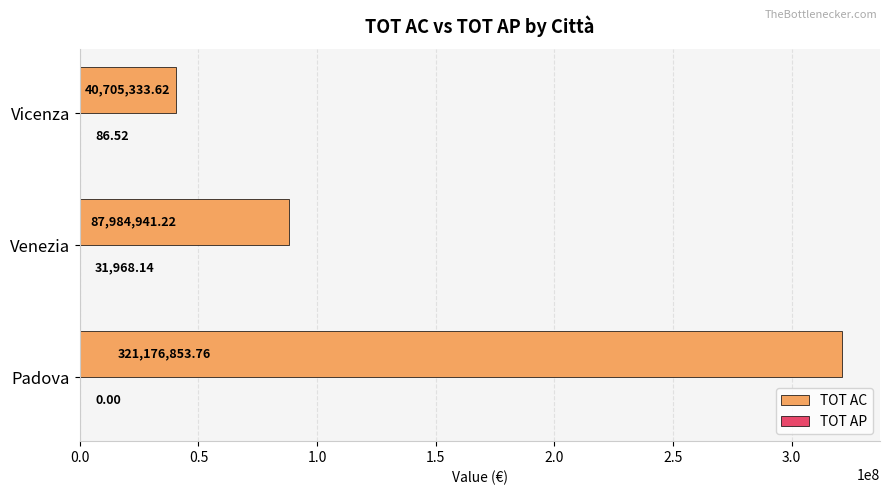

At which category does the chart reach its peak across all series?

Padova